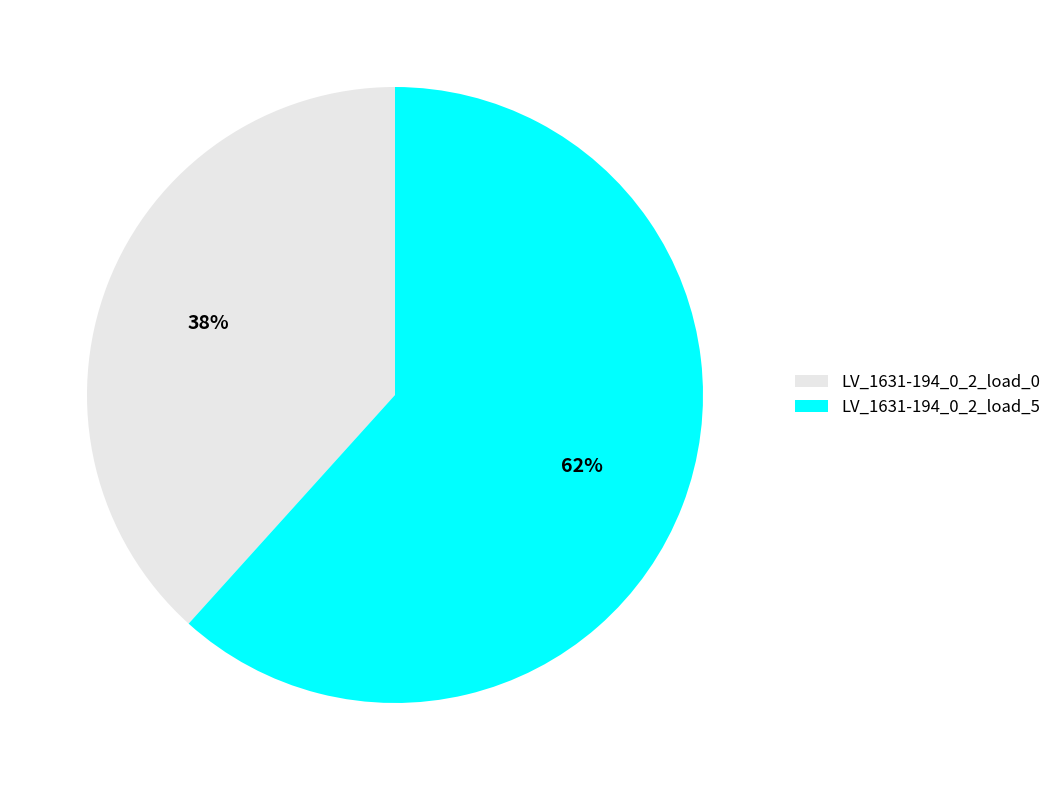

The LV_1631-194_0_2_load_5 slice represents 62% of the pie. True or false?

True